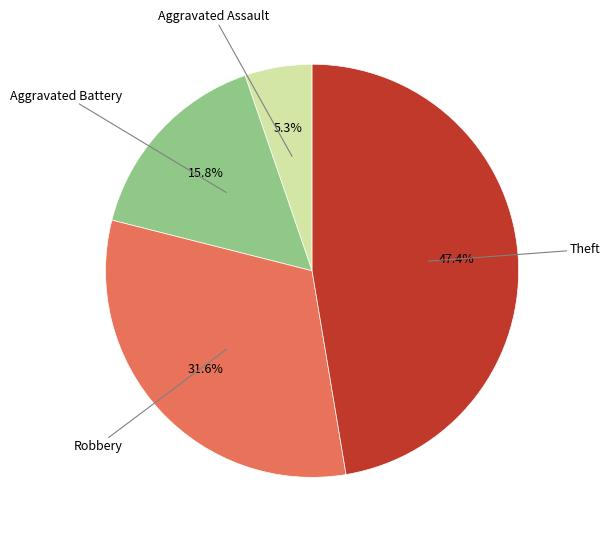

Count the number of slices in the pie.

4